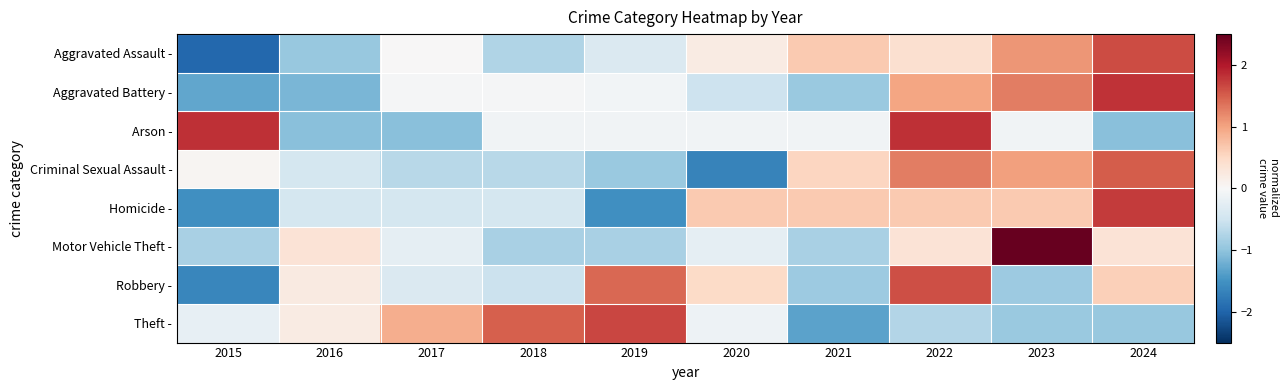

At which category does the chart reach its minimum across all series?

2015